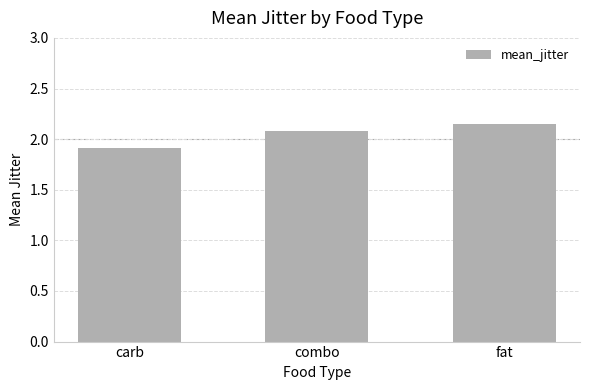

Where does the data first go above 2?

combo